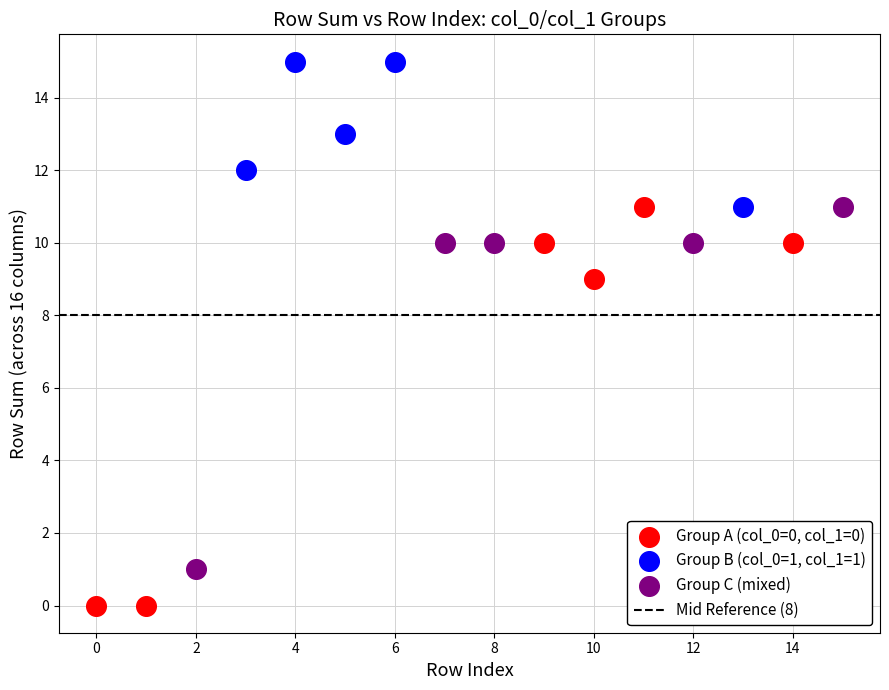

Which series reaches the maximum Y coordinate?

Group B (col_0=1, col_1=1)